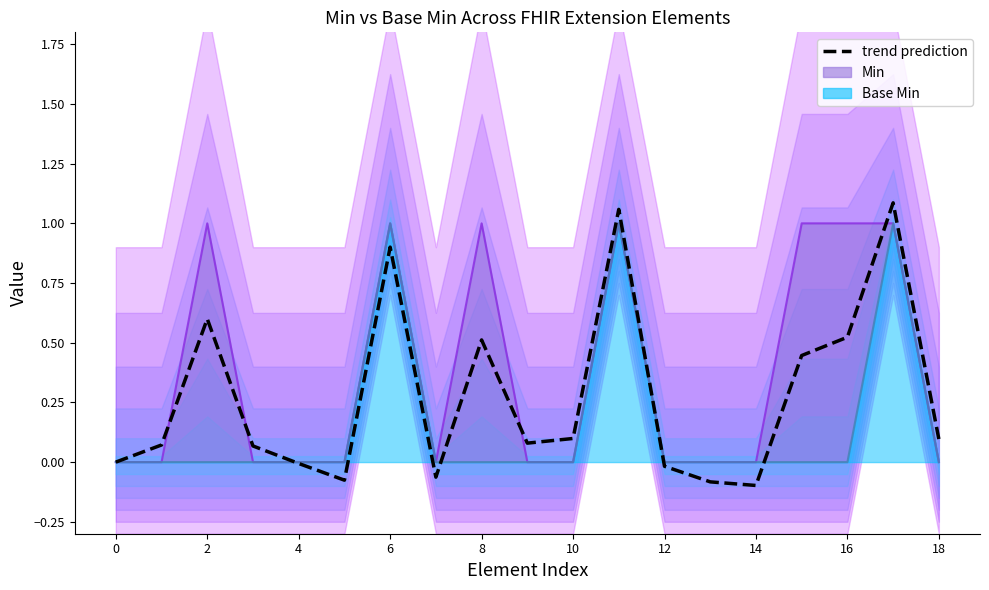

Which has a higher value, 11 or 15?

11